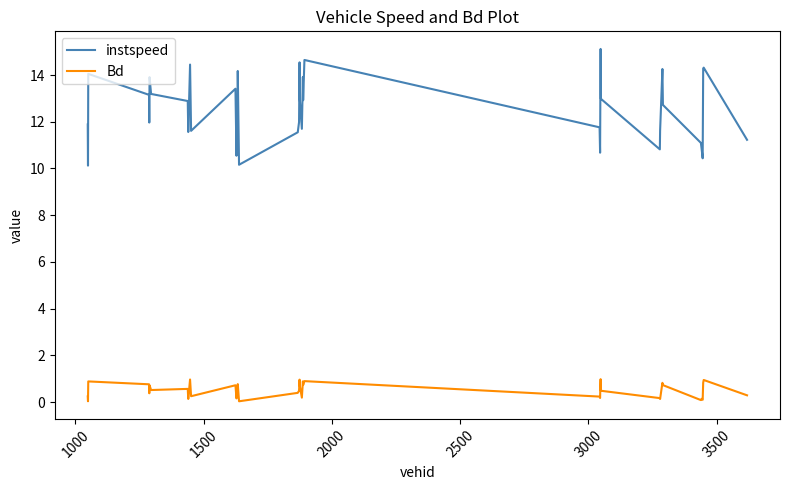

List the series in order of their peak value, highest first.

instspeed, Bd